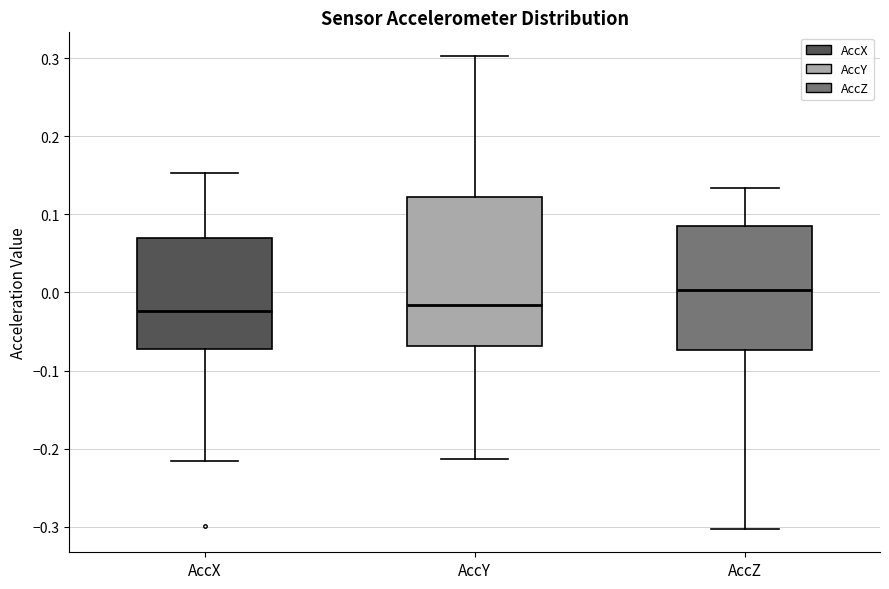

Comparing the boxes themselves (not the whiskers), which one is the tallest?

AccY